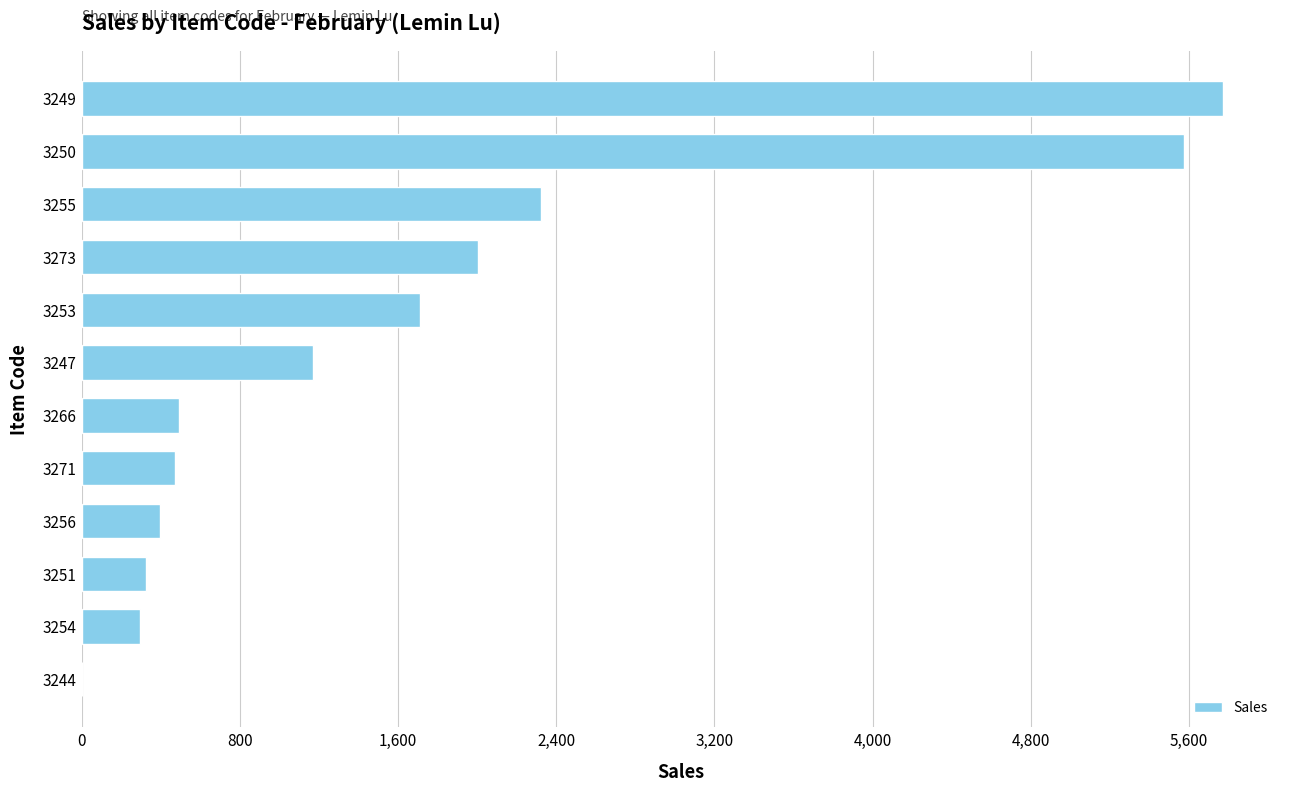

Is it true that the value at 3244 is 0?

True